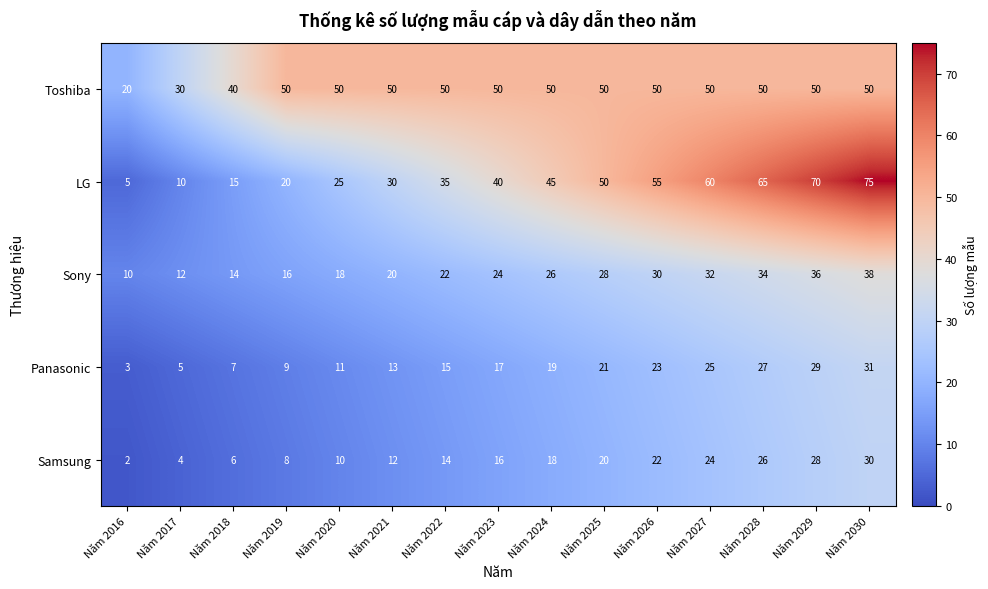

What is the difference between the second highest and second lowest values in the LG series?

60